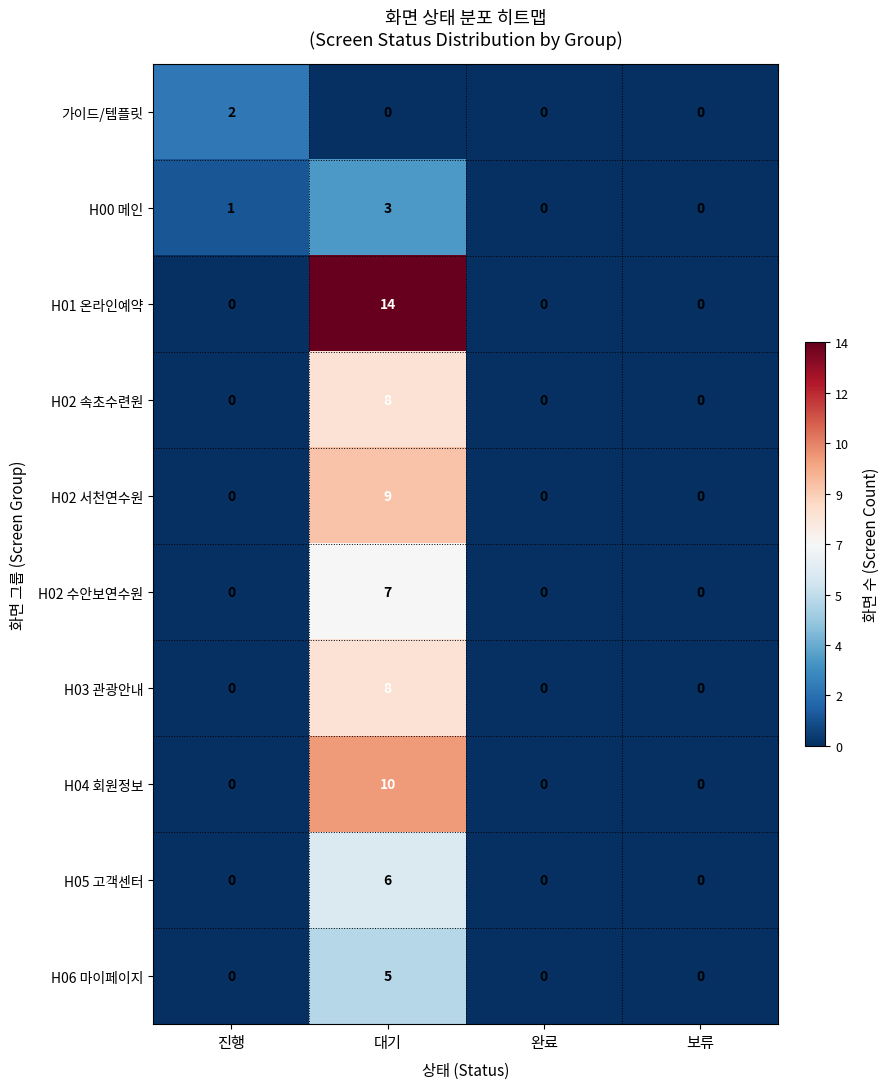

At which category does the chart reach its peak across all series?

대기